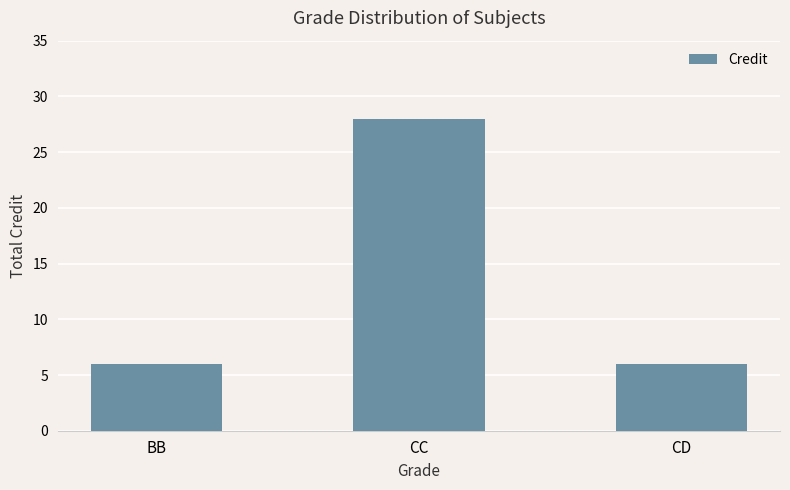

How many bars are there in total?

3